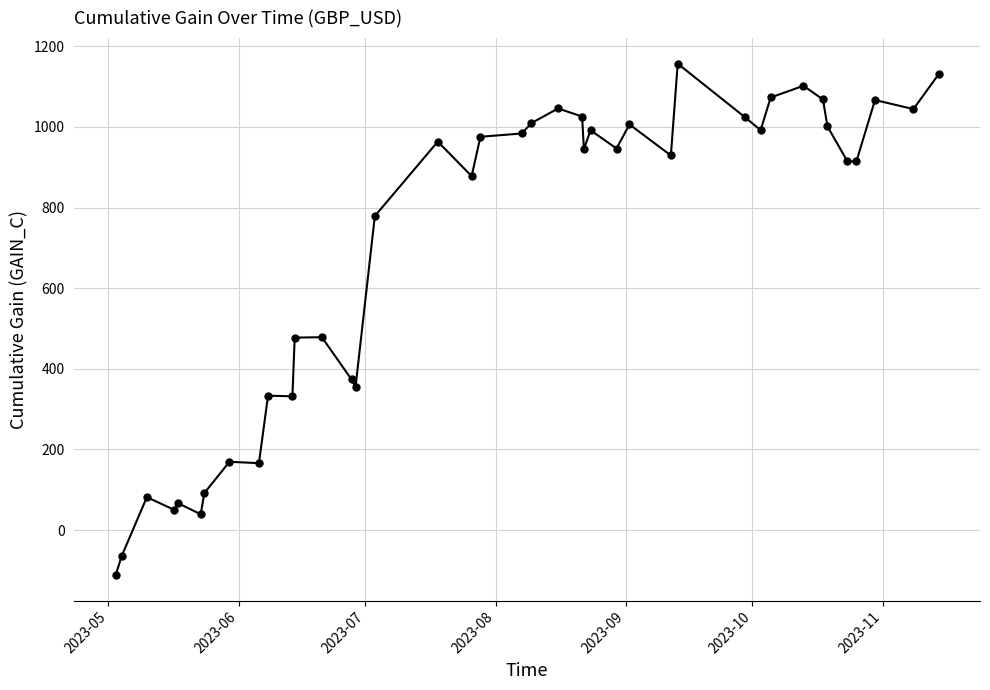

What is the smallest value displayed?

-111.6